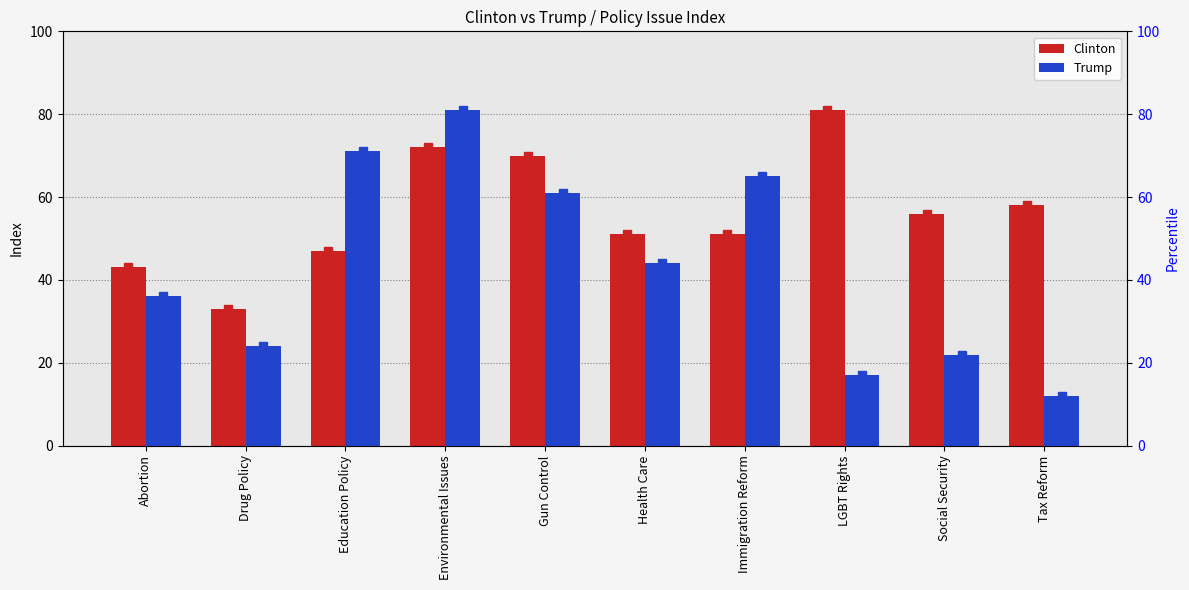

Does the chart contain any negative values?

No